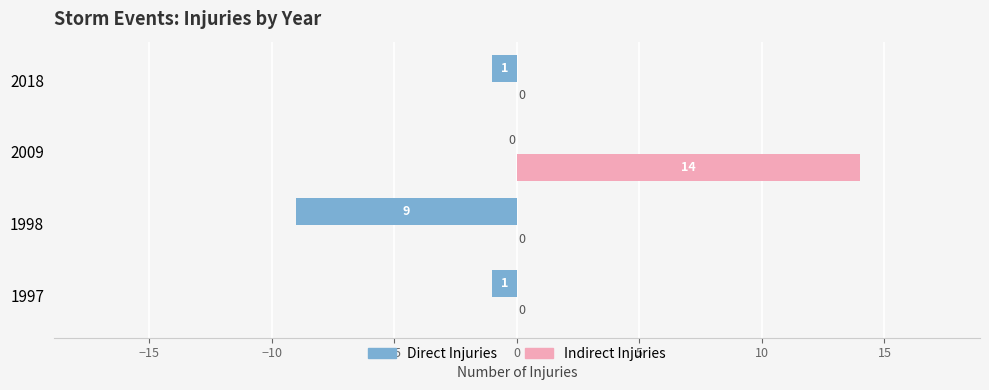

Which series has the widest spread of values?

Indirect Injuries